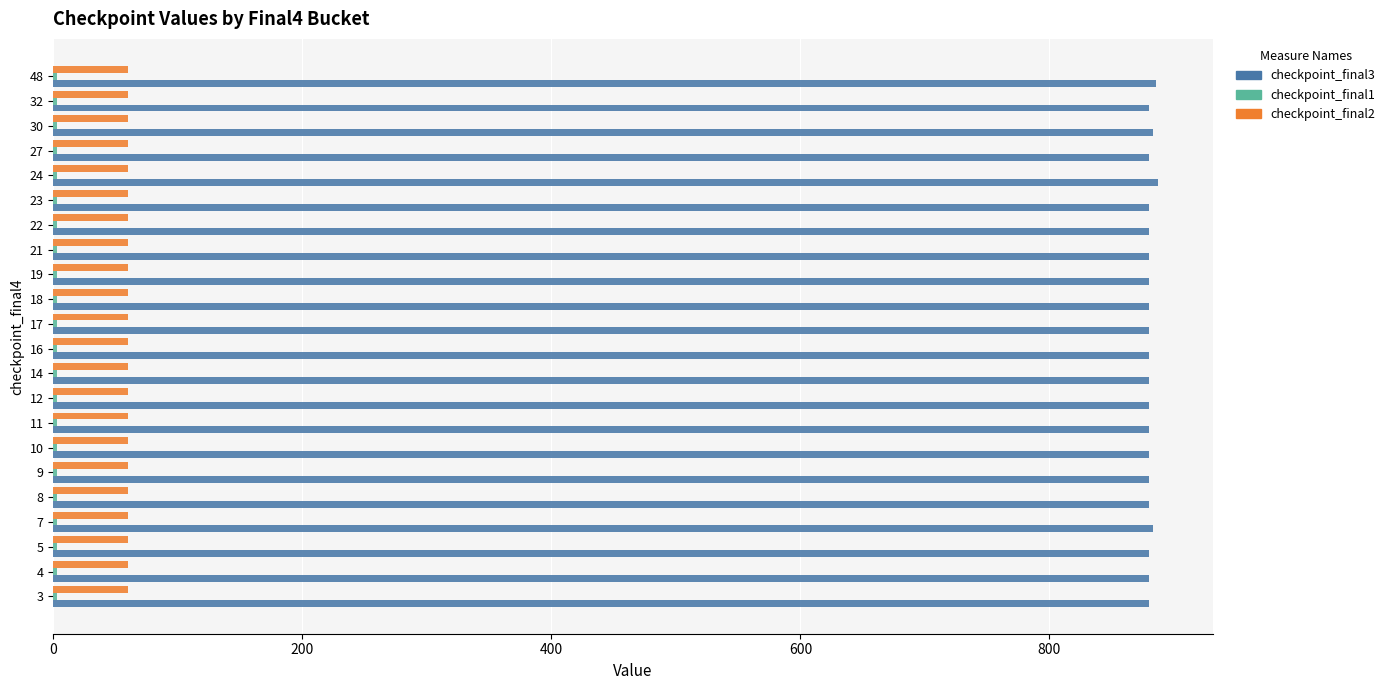

What is the average value of the checkpoint_final2 series?

60.0